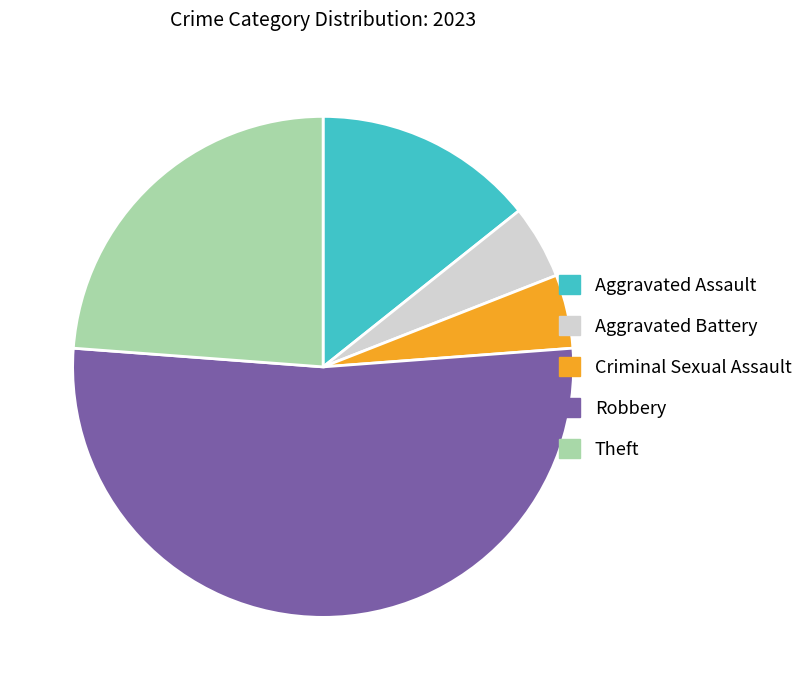

How many slices are in this pie chart?

5